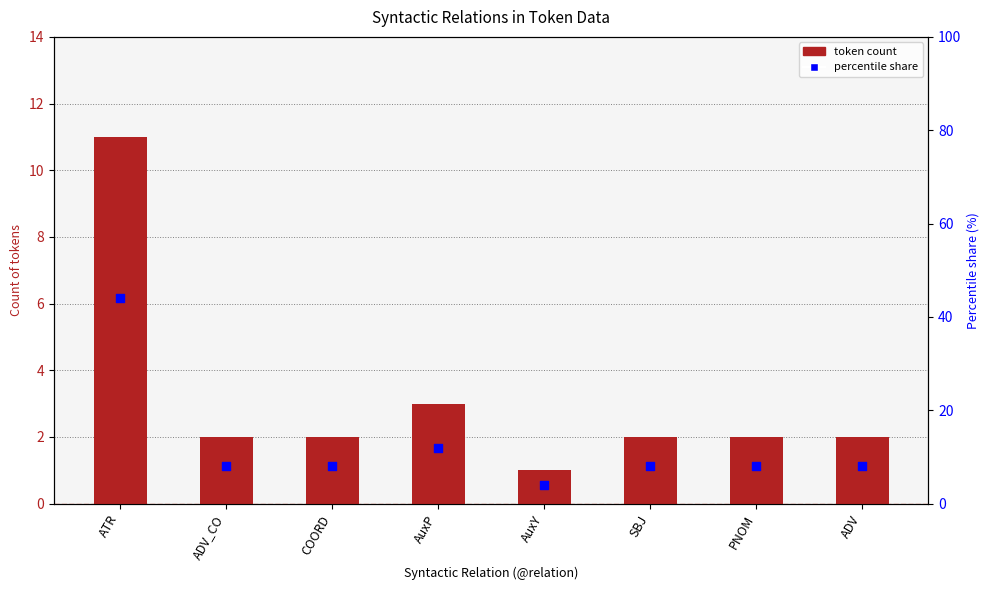

At which category is the sum across all series the highest?

ATR